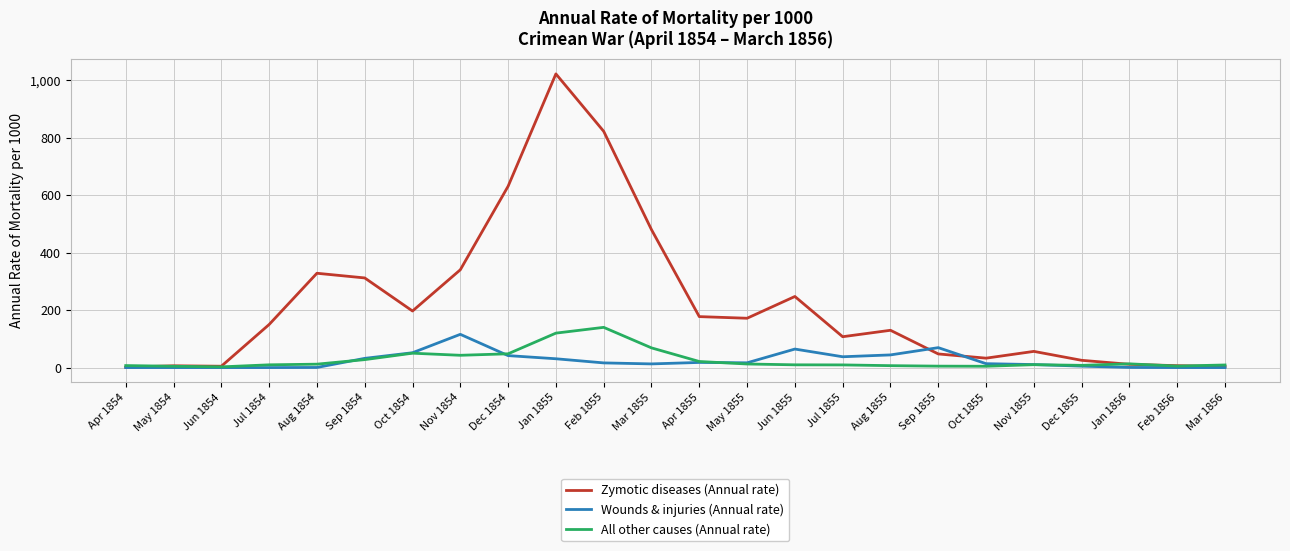

Which series ends up on top after the final intersection of All other causes (Annual rate) and Wounds & injuries (Annual rate)?

All other causes (Annual rate)